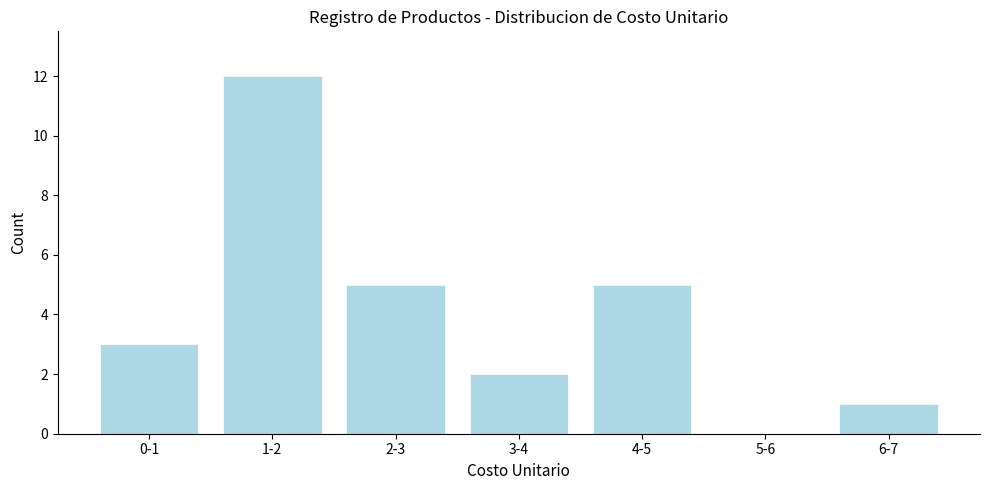

Reading left to right, list all the values displayed in this chart.

0-1=3	1-2=12	2-3=5	3-4=2	4-5=5	5-6=0	6-7=1